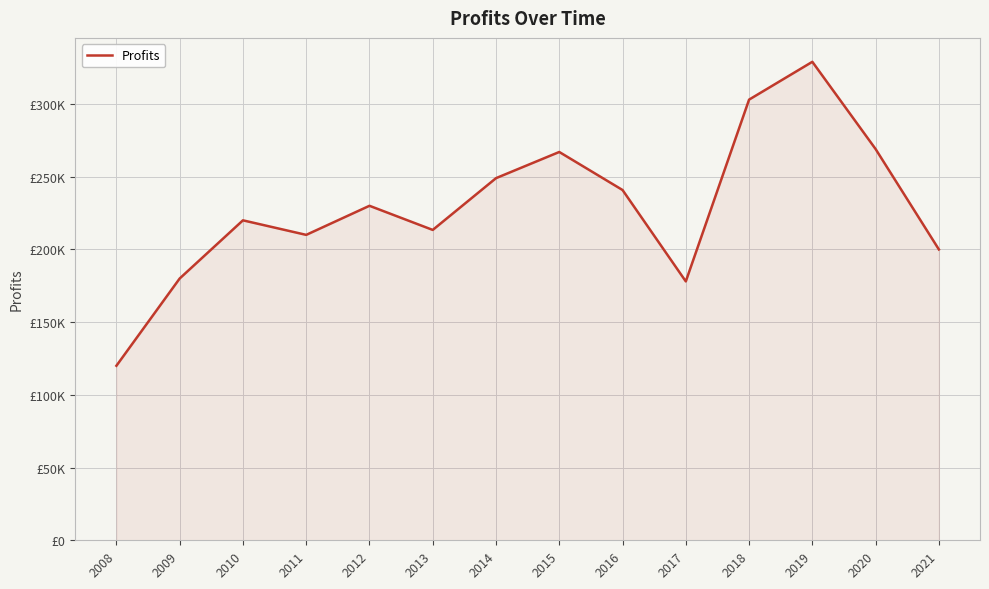

At which category does the chart reach its minimum across all series?

2008